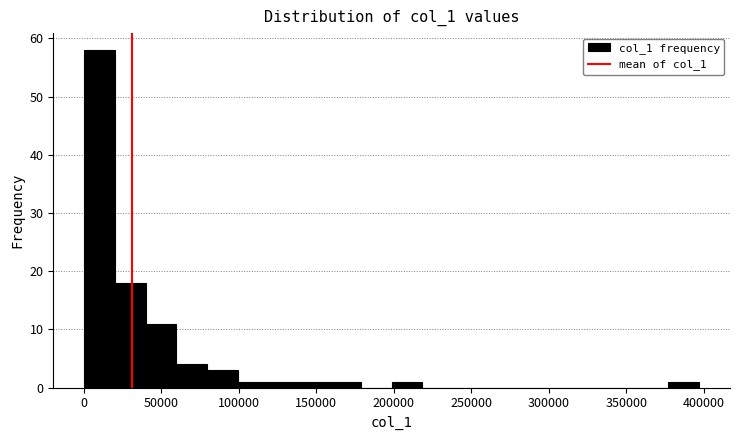

Around what value on the x-axis is the tallest bar? Give the approximate position of its centre, as read against the axis.

10000